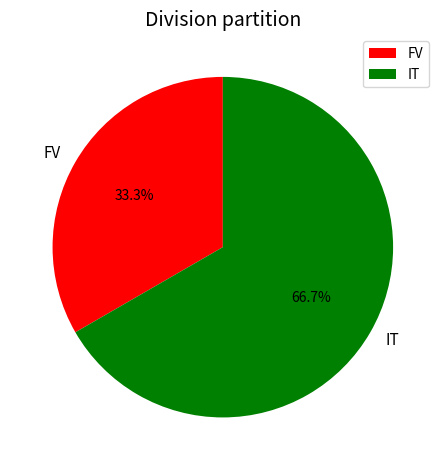

To the nearest percent, what percentage of the pie is IT?

67%